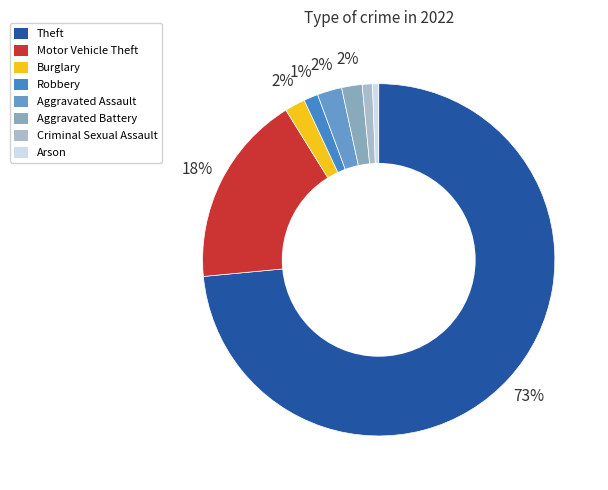

Is there a majority slice in this chart?

Yes